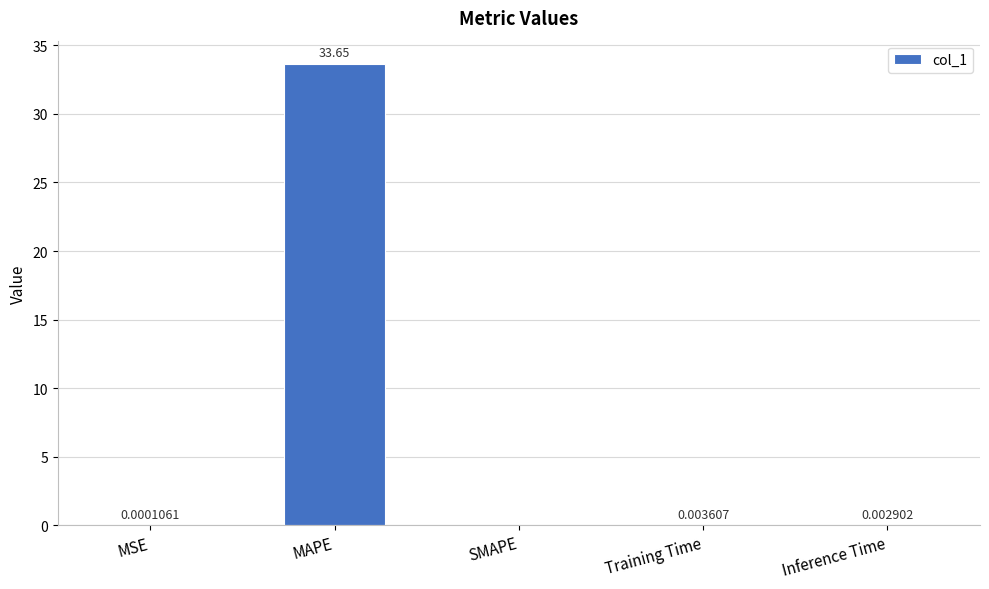

Which category has the highest value across all series?

MAPE